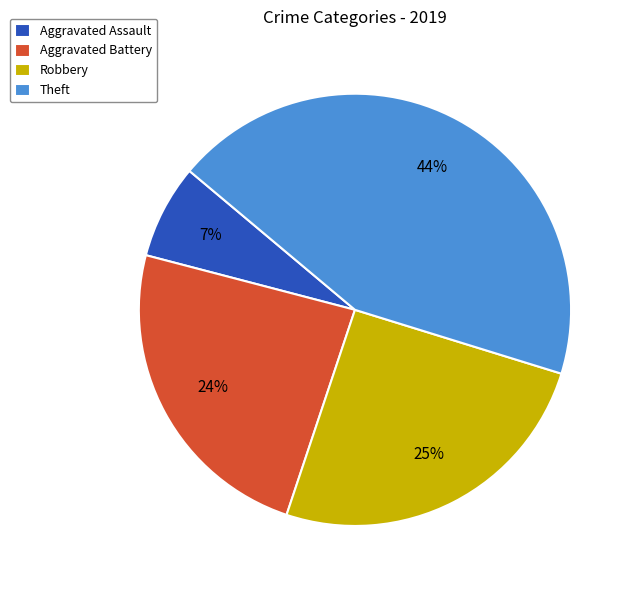

Is it true that Aggravated Assault is 7% of the pie?

True